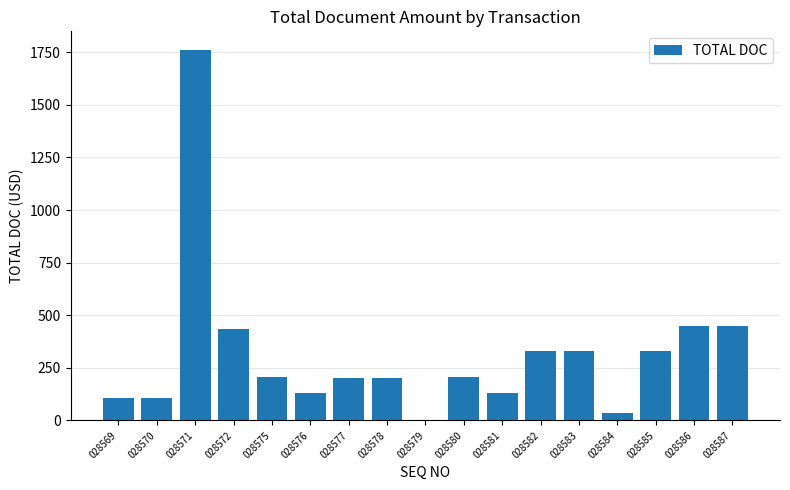

Read the value at 028576.

131.1